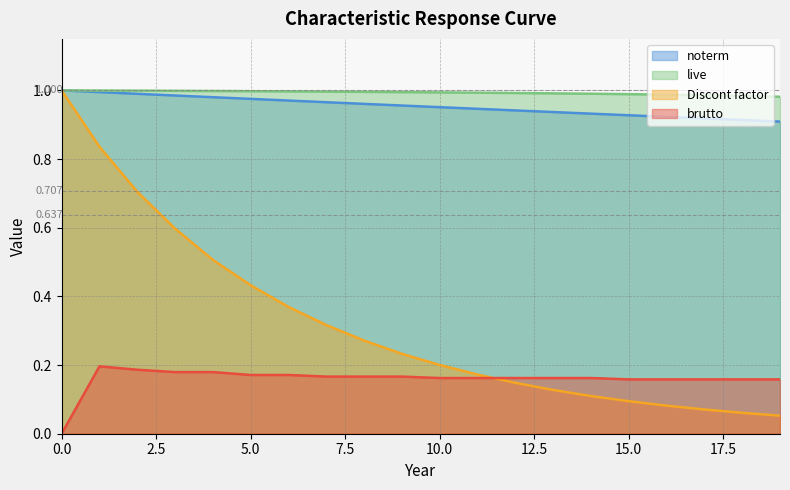

Does the chart have visible grid lines?

Yes